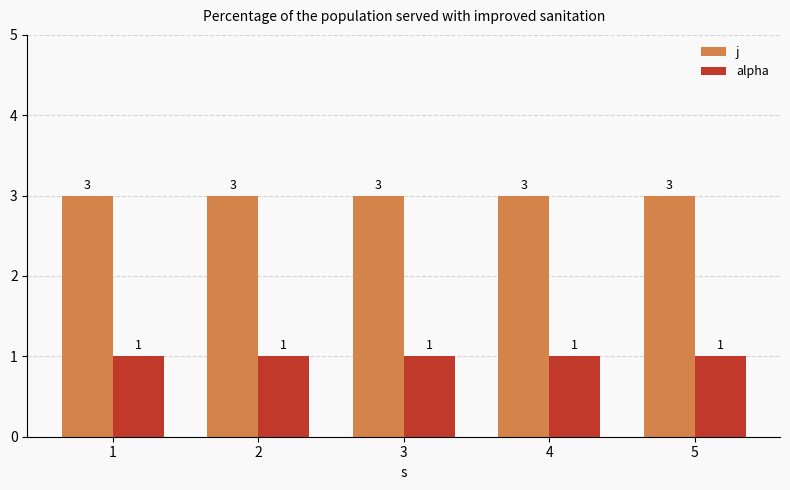

At how many categories does at least one series exceed 2?

5